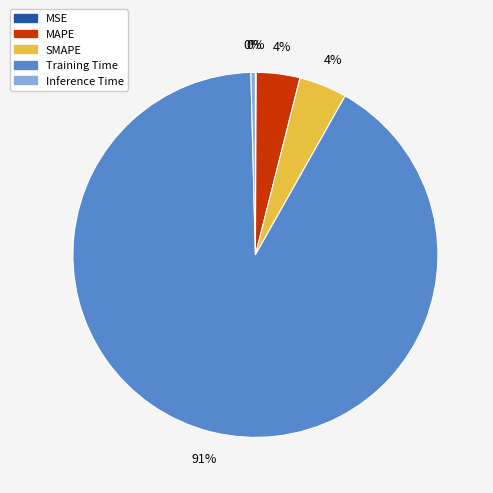

Which slice represents more than half of the pie?

Training Time